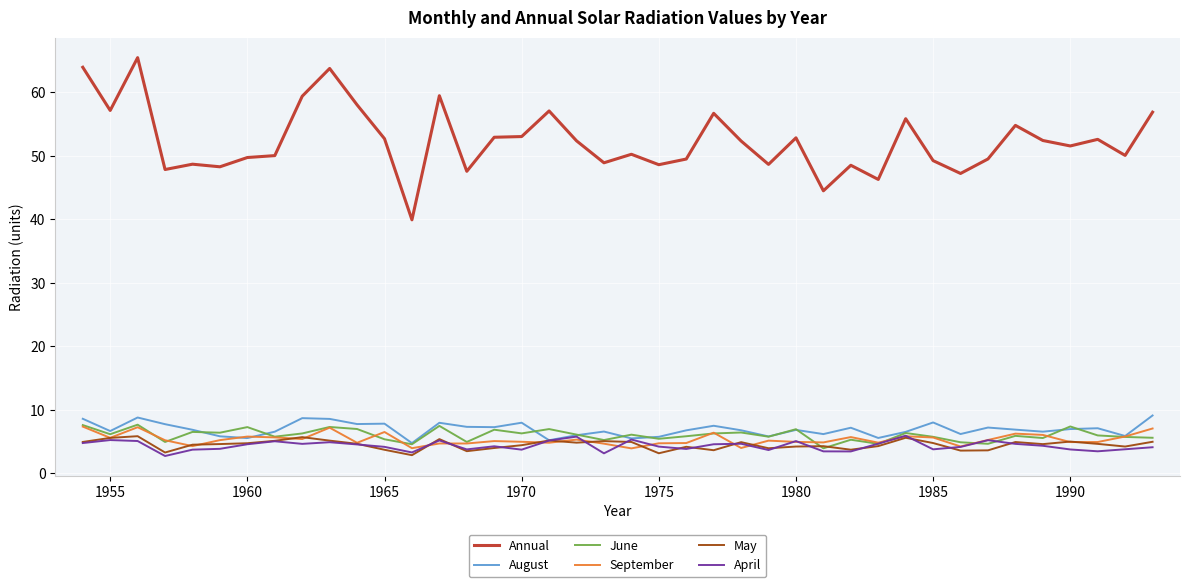

True or false: September and Annual cross at least once.

False